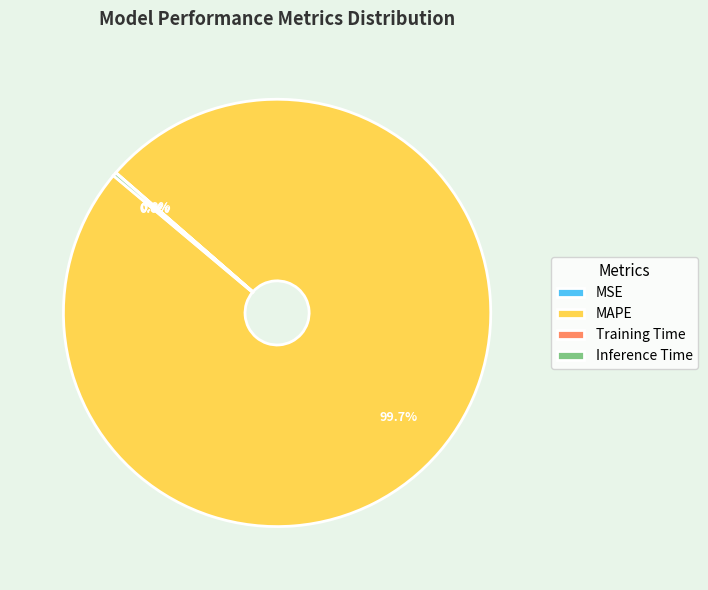

What is the largest slice in the pie chart?

MAPE